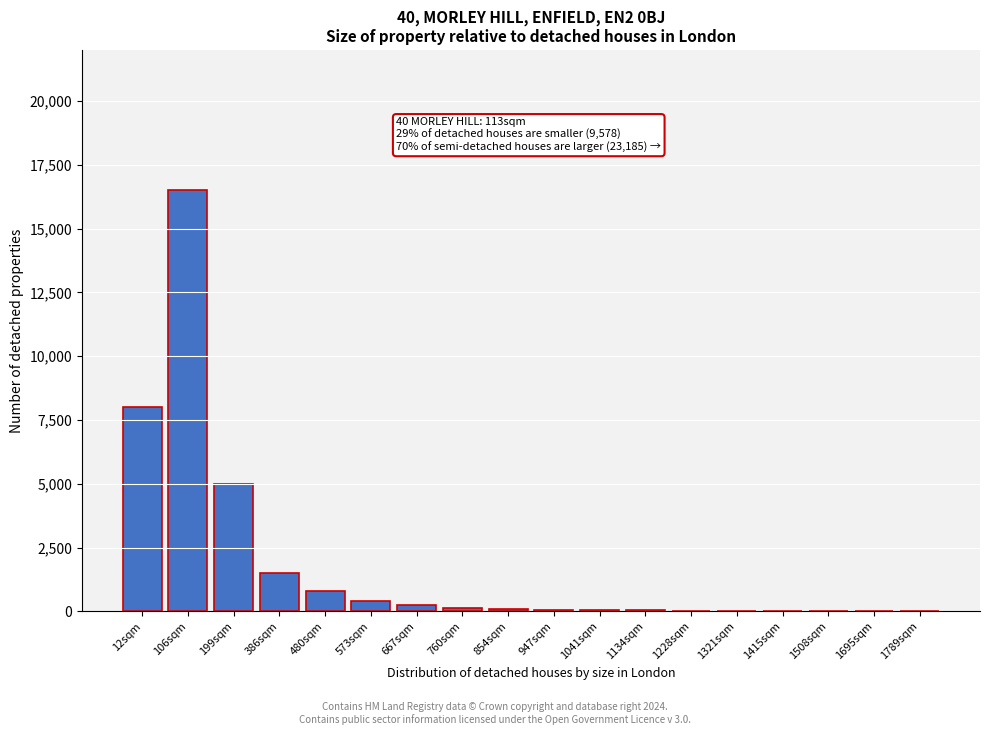

What is the maximum value shown in the chart?

16500